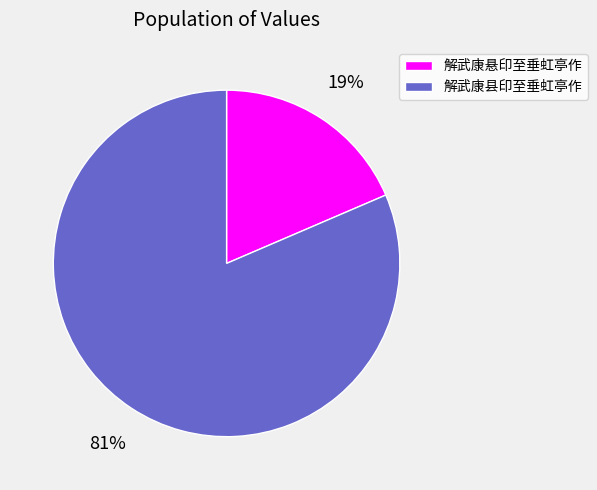

Is the sum of 解武康悬印至垂虹亭作 and 解武康县印至垂虹亭作 greater than half?

Yes